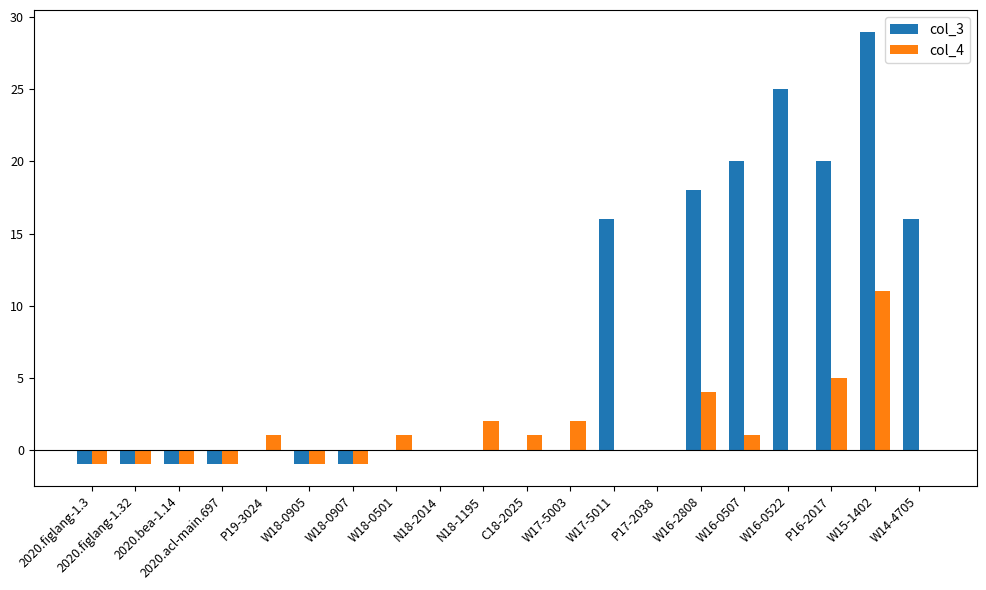

What is the total value across all series at W15-1402?

40